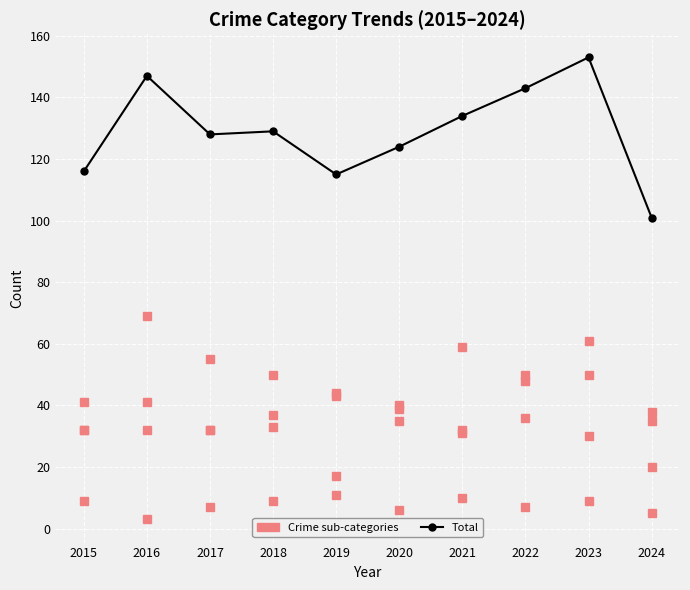

Does the chart have visible grid lines?

Yes